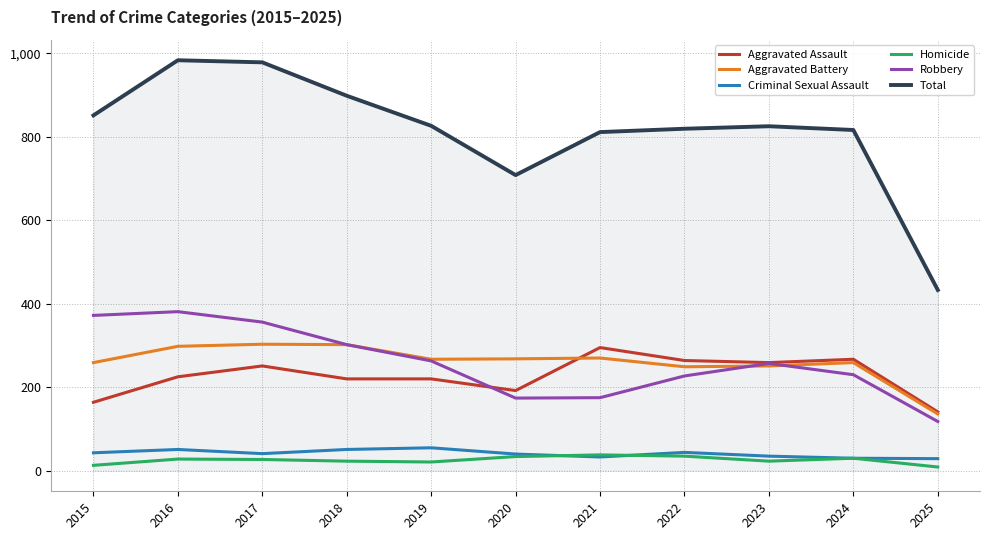

Is the value of Criminal Sexual Assault at 2017 greater than the value of Robbery at 2015?

No